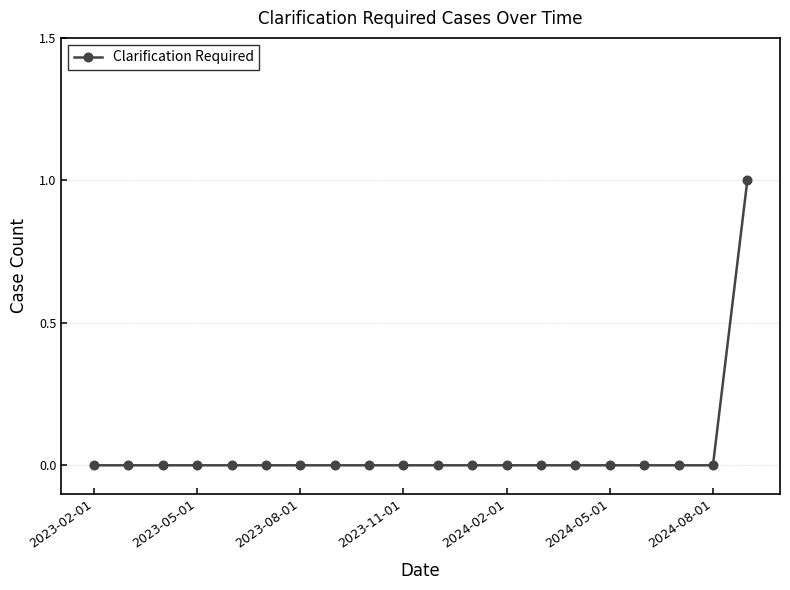

What is the value of the 20th point from the left?

1